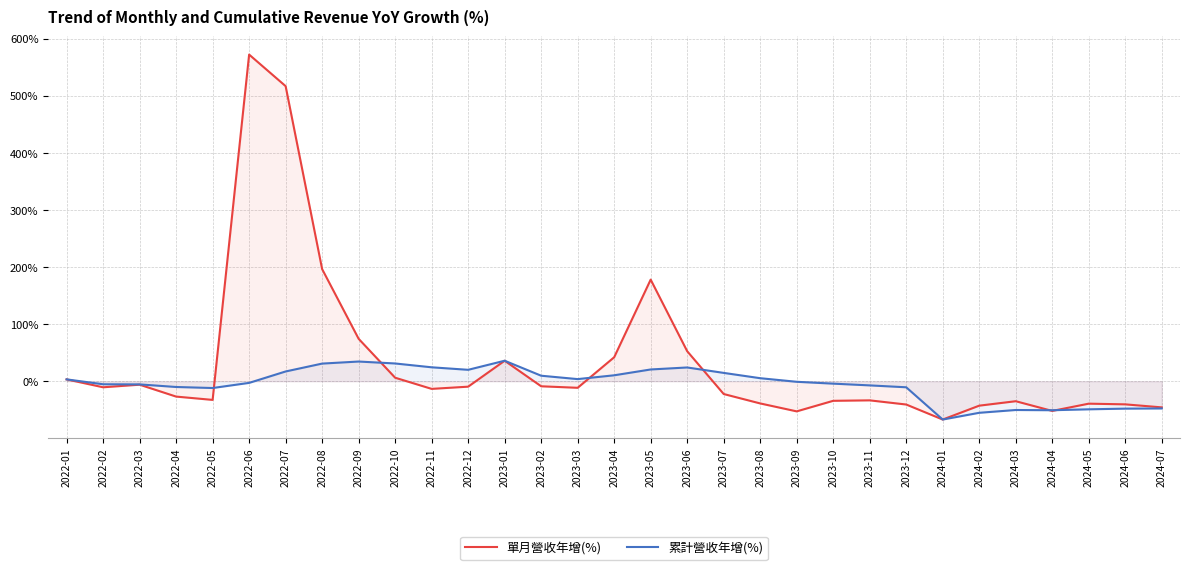

The value of 累計營收年增(%) at 2024-01 is -67.1. True or false?

True